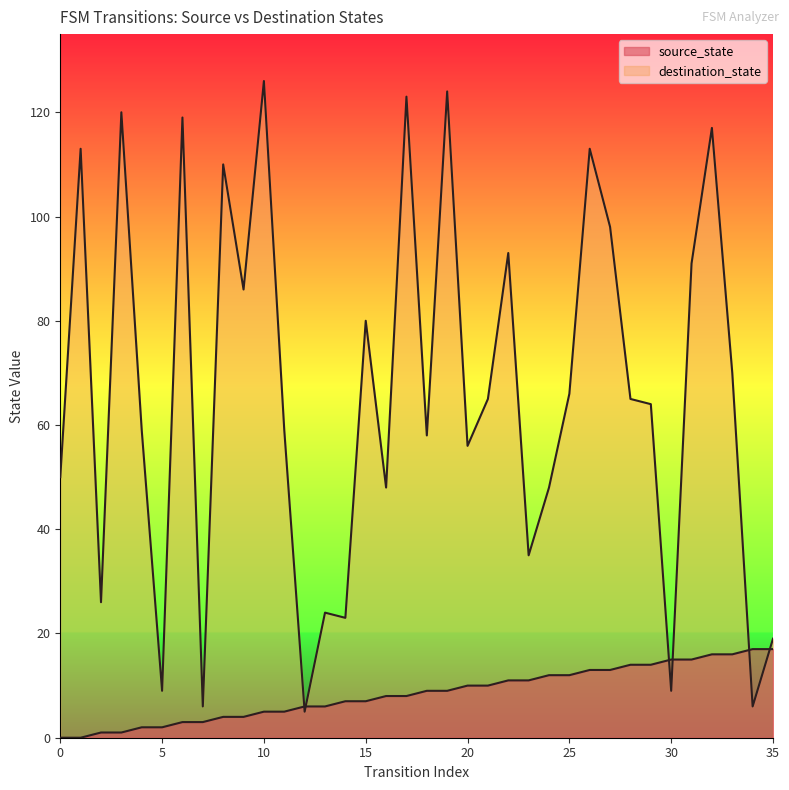

True or false: destination_state has more than 1 interior local peaks.

True